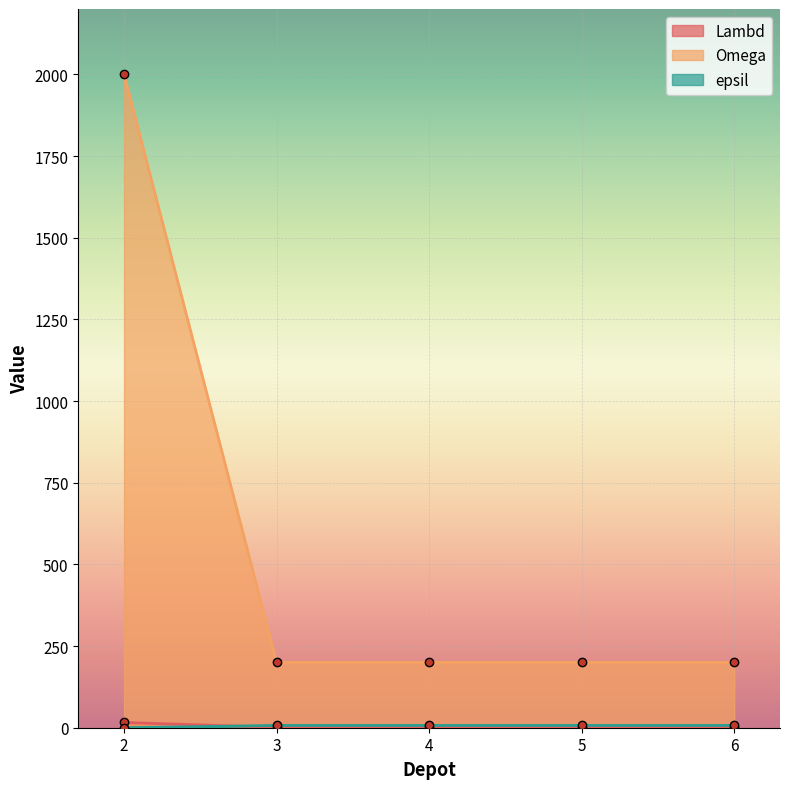

What is the minimum value for Lambd?

1